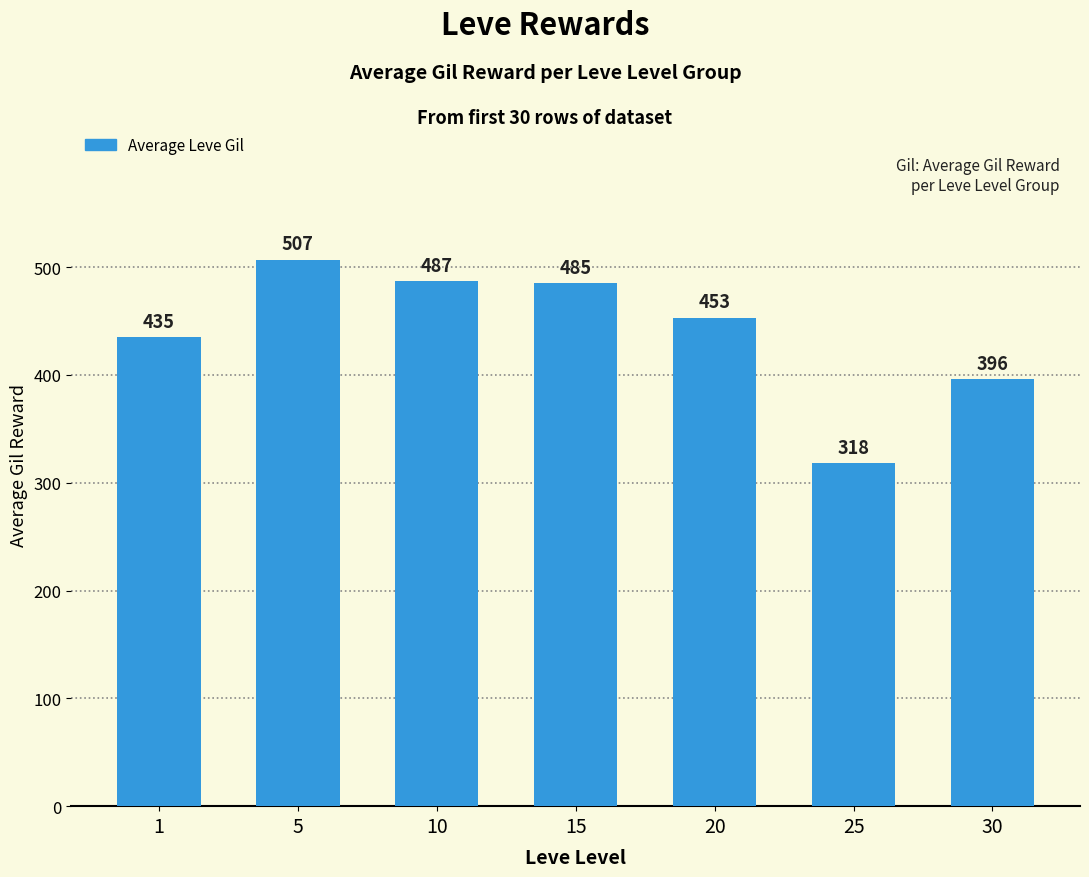

Does the chart contain any negative values?

No